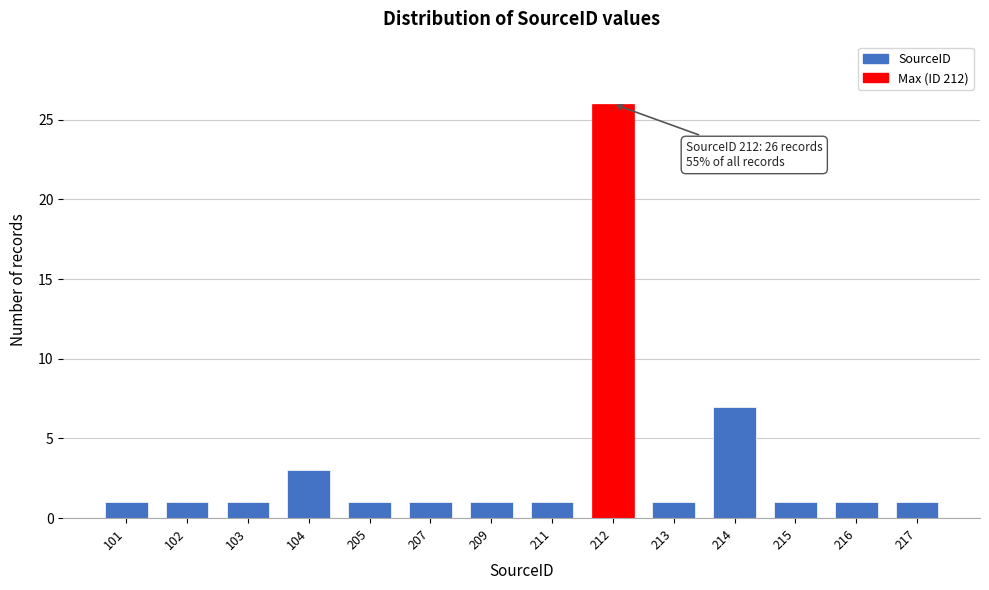

Reading left to right, list all the values displayed in this chart.

101=1	102=1	103=1	104=3	205=1	207=1	209=1	211=1	212=26	213=1	214=7	215=1	216=1	217=1